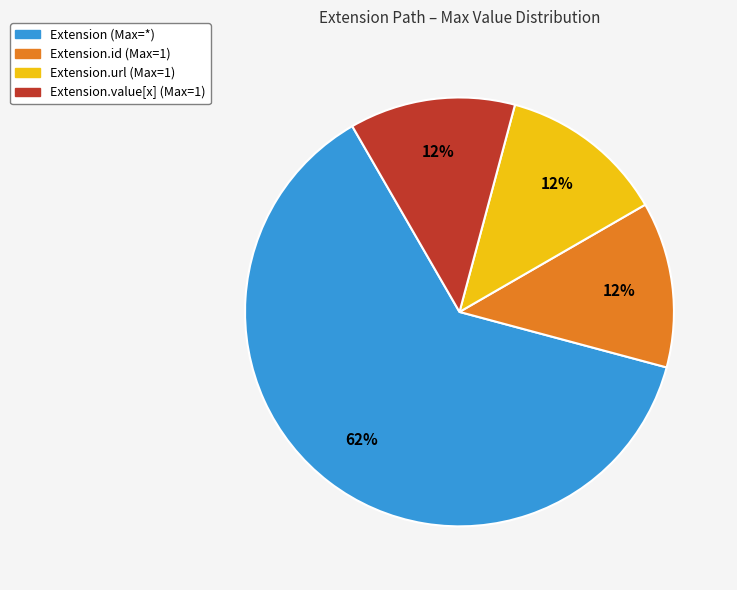

Is there any slice that represents more than half of the pie?

Yes